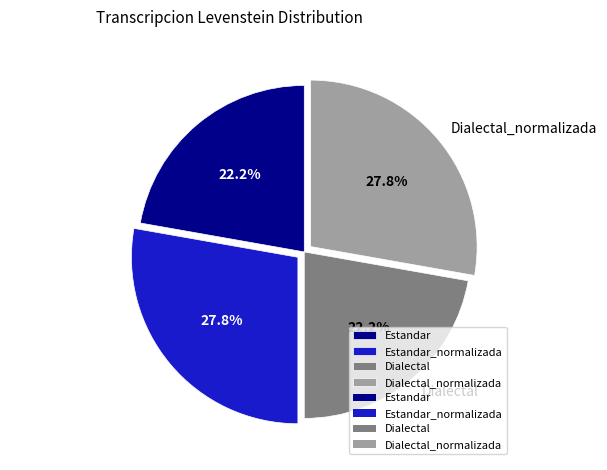

How many slices are in this pie chart?

4